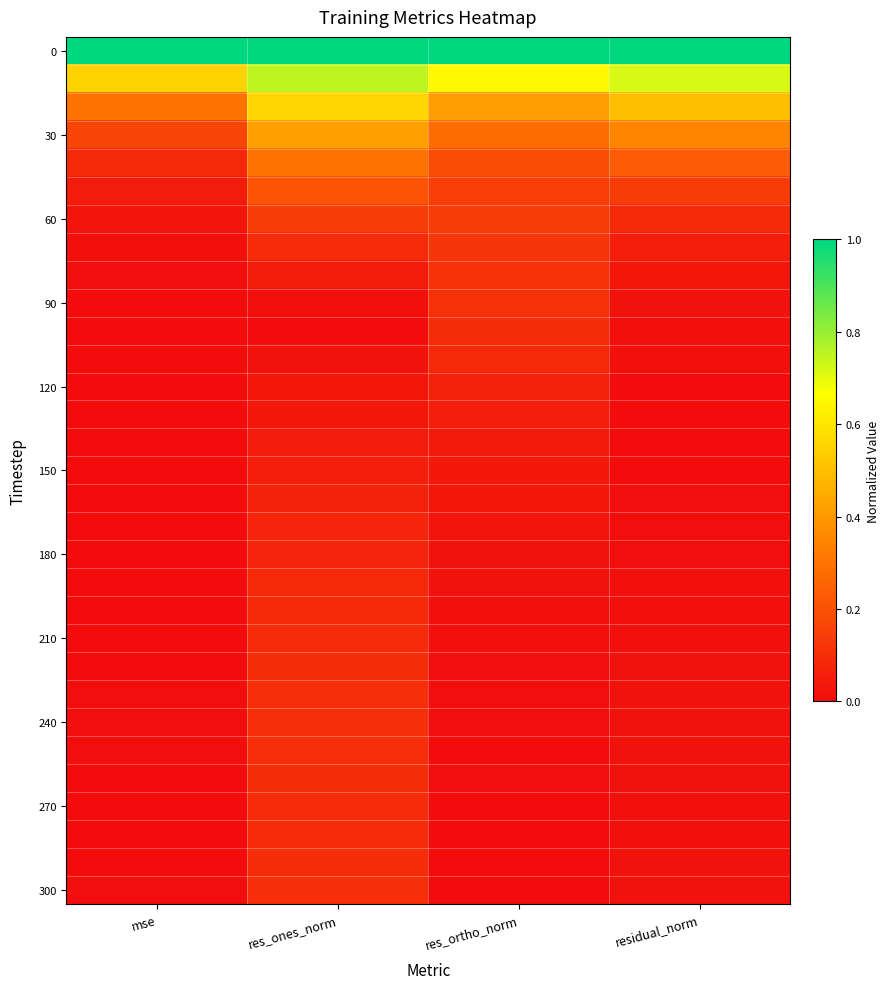

Count the number of data series in this chart.

31